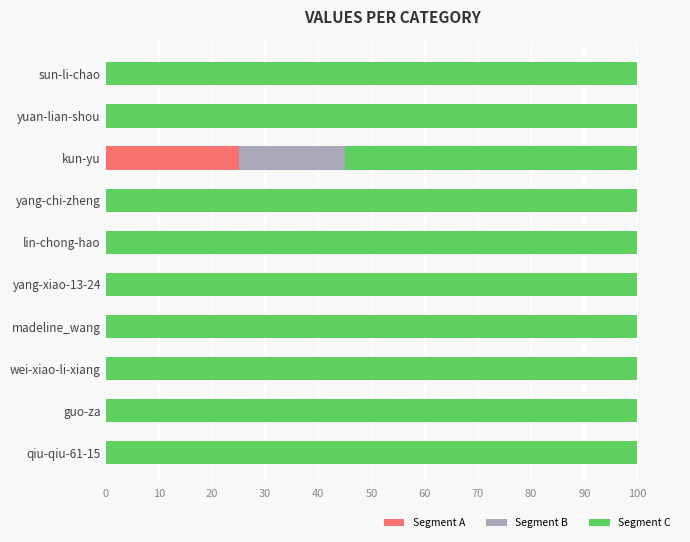

At which label does Segment A reach its peak?

kun-yu